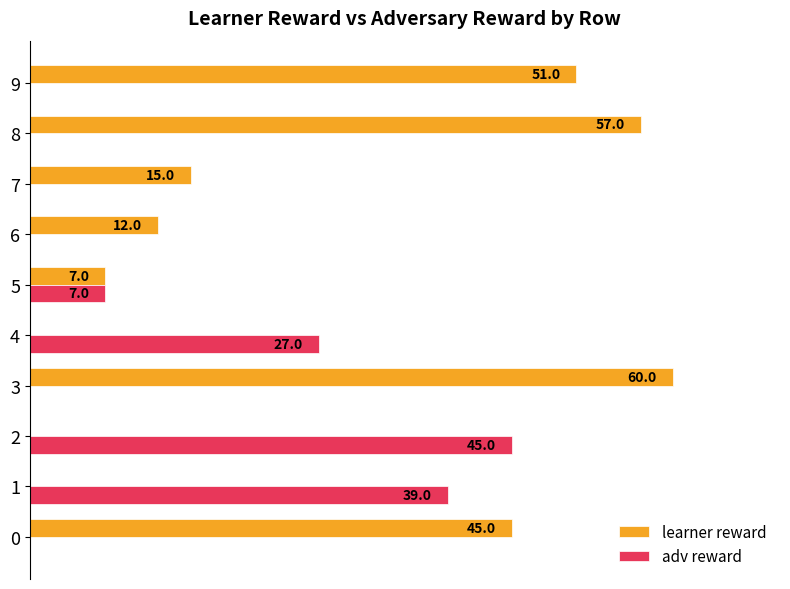

Is the value of adv reward at 4 greater than the value of learner reward at 1?

Yes